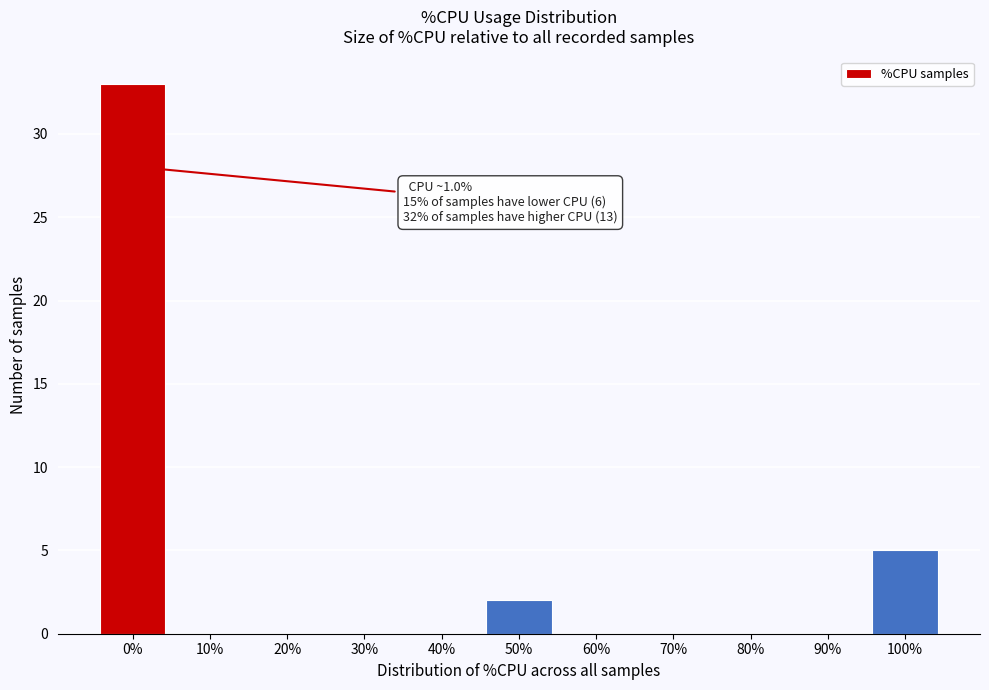

Reading right to left, transcribe all the data shown in this chart.

100%=5	90%=0	80%=0	70%=0	60%=0	50%=2	40%=0	30%=0	20%=0	10%=0	0%=33